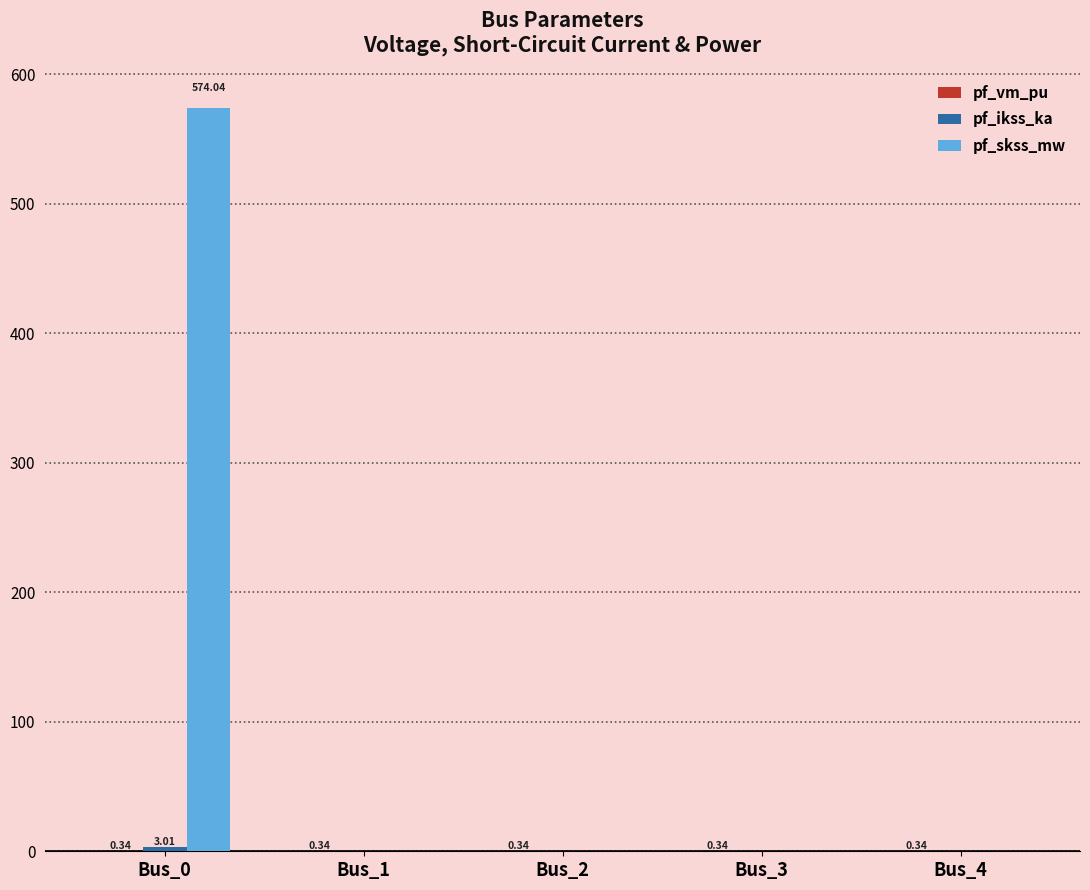

Between Bus_0 and Bus_4, which series saw the biggest shift?

pf_skss_mw